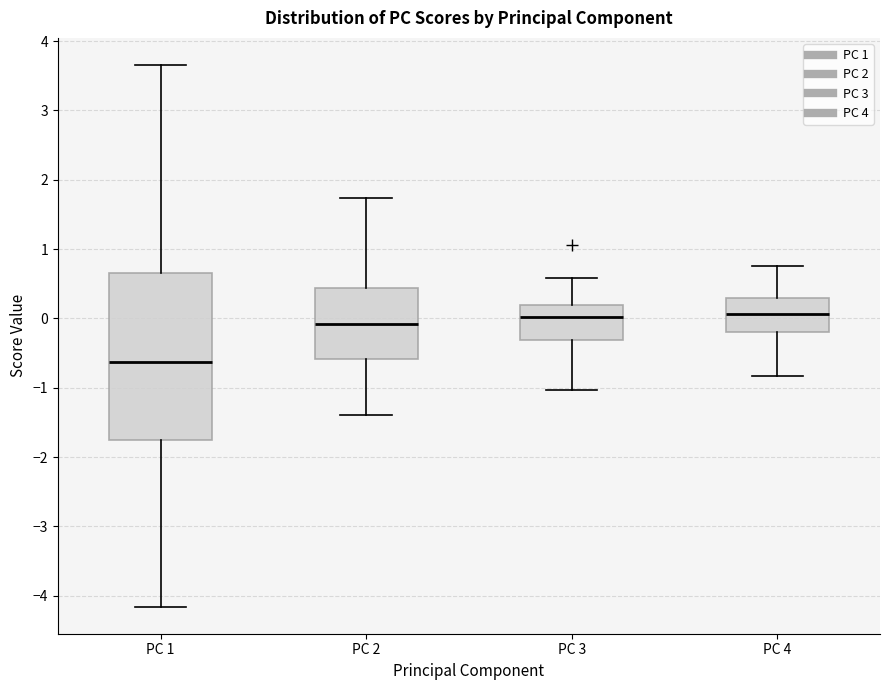

Reading left to right, read every box against the y-axis: the position of its median line, the range the box covers, and the ends of its whiskers. The values are not printed on the chart, so give them approximately, as read against the axis.

PC 1: median -0.6, box -1.8 to 0.7, whiskers -4.2 to 3.7
PC 2: median -0.1, box -0.6 to 0.4, whiskers -1.4 to 1.7
PC 3: median 0.0, box -0.3 to 0.2, whiskers -1.0 to 0.6
PC 4: median 0.1, box -0.2 to 0.3, whiskers -0.8 to 0.8